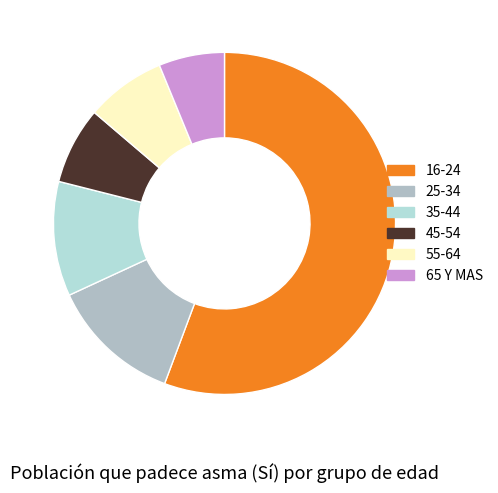

How many slices are in this pie chart?

6